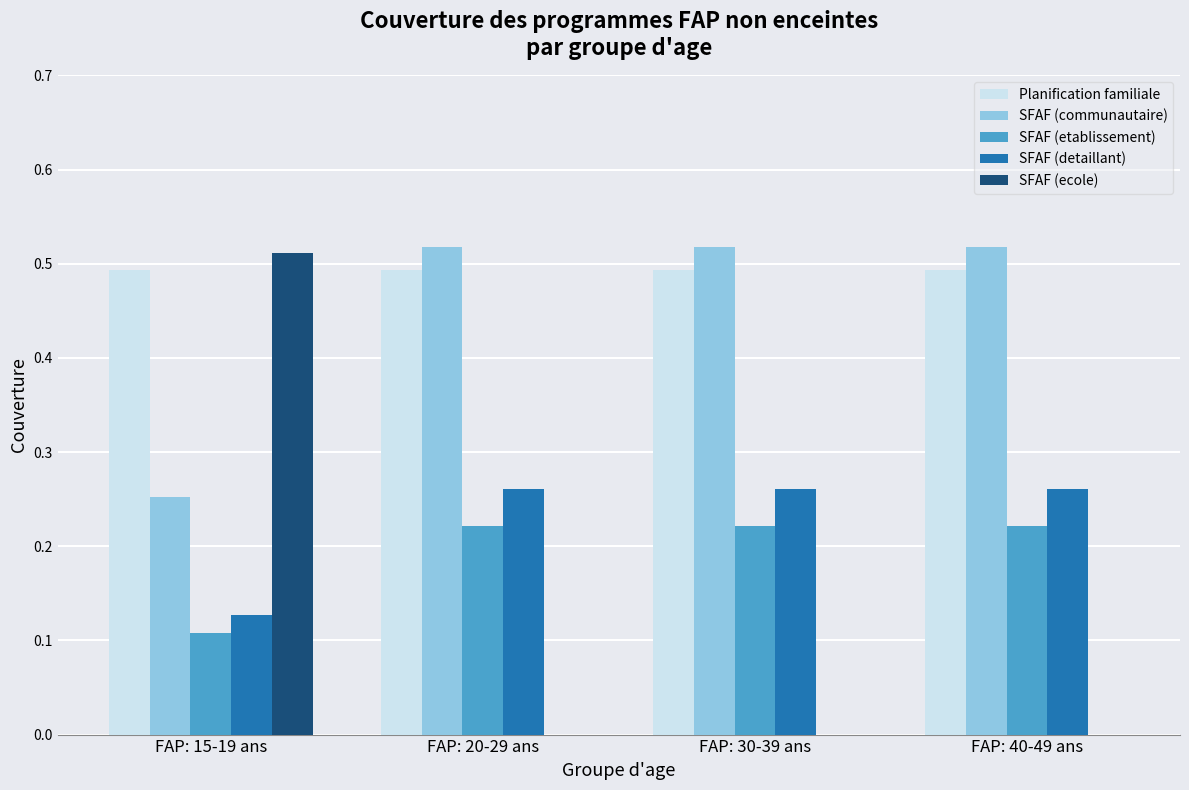

The value of SFAF (etablissement) at FAP: 30-39 ans is 0.1. True or false?

False